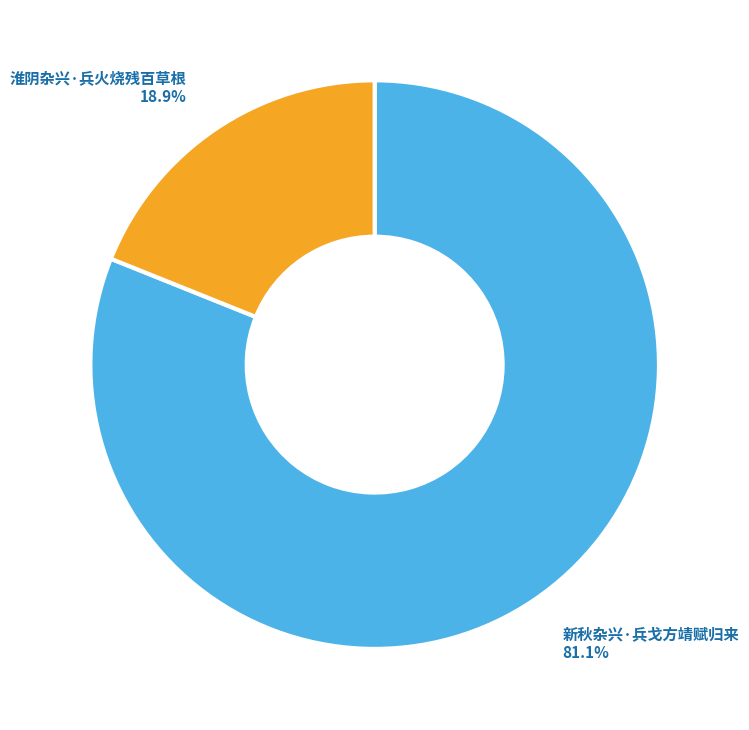

To the nearest percent, what is the difference between the largest and smallest slice percentages?

62%